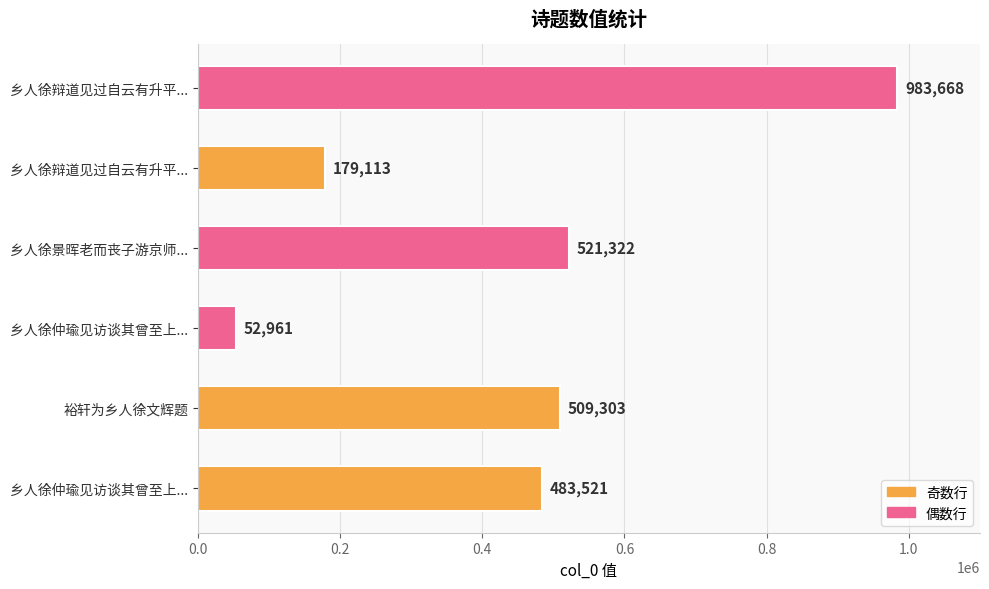

Count the number of data series in this chart.

1